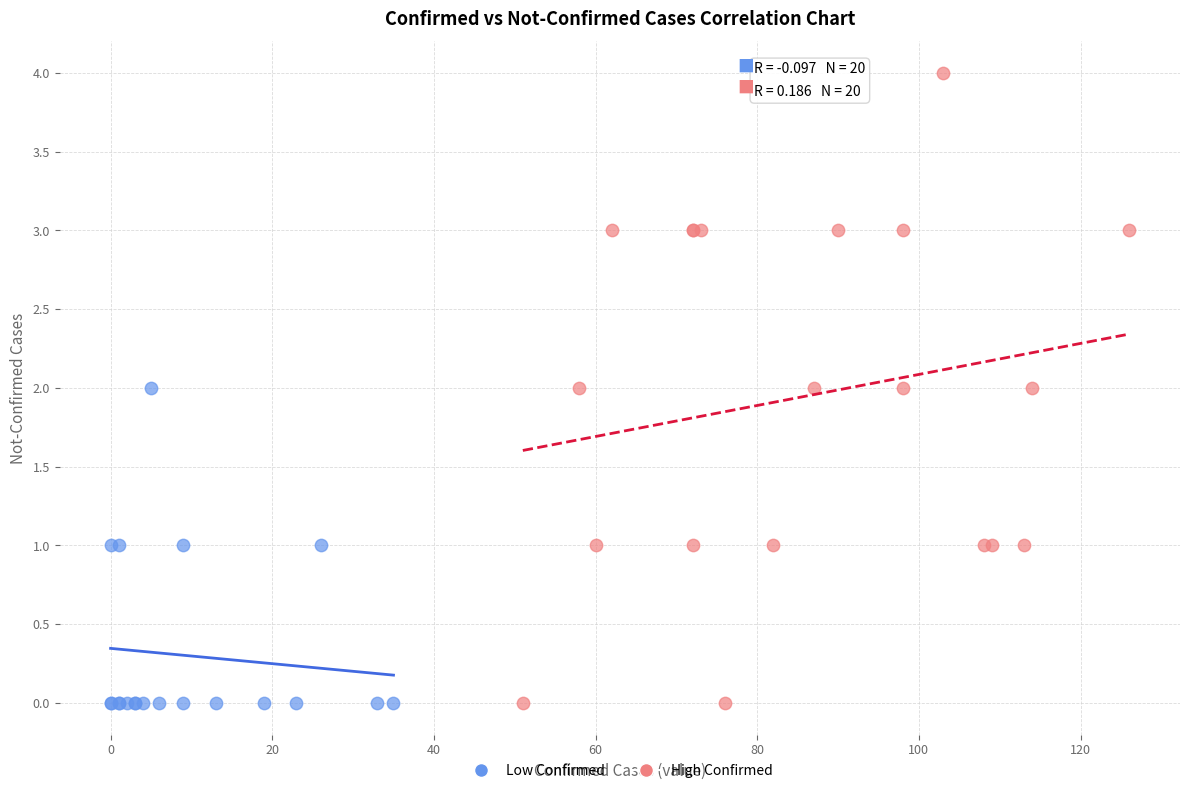

What are all the series names shown in the legend?

Low Confirmed, High Confirmed